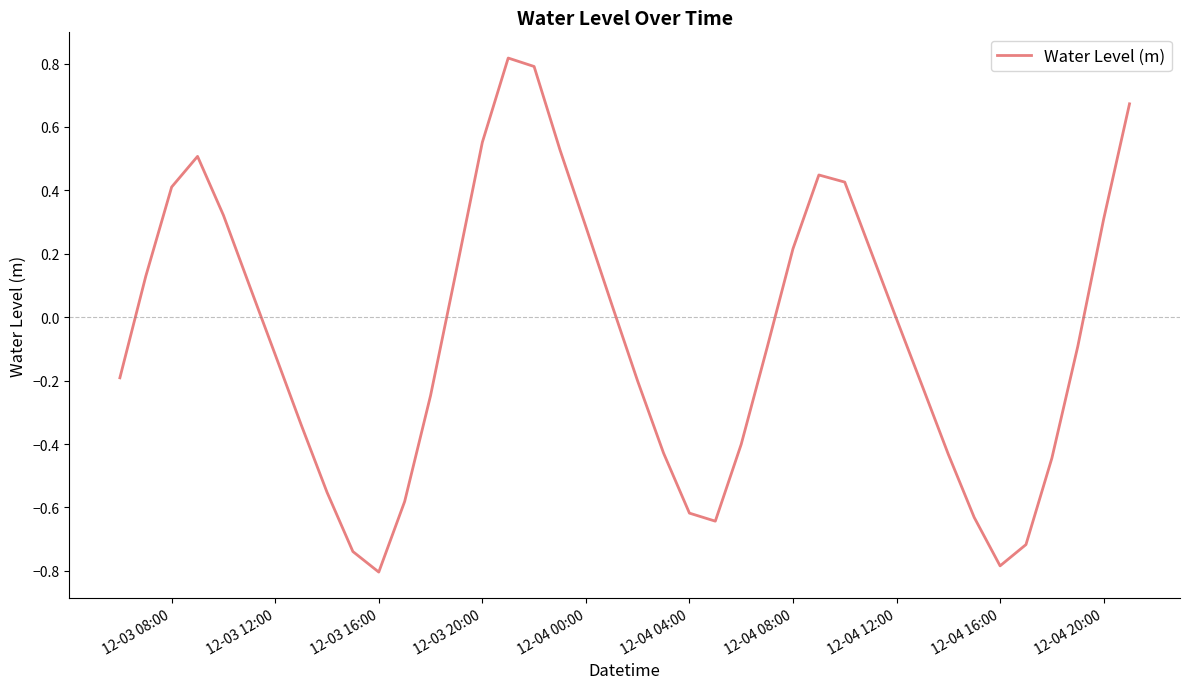

What is the difference between the maximum and minimum values?

1.6